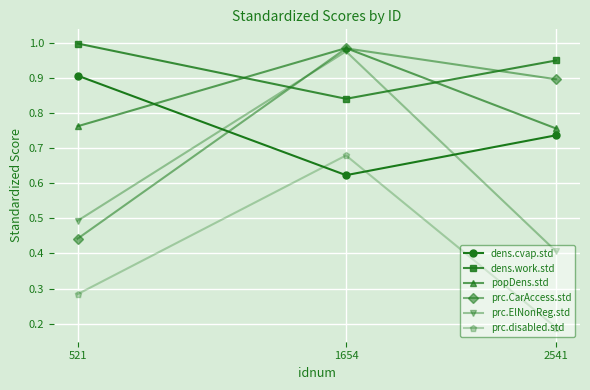

List the labels in order of dens.cvap.std value, smallest first.

1654, 2541, 521